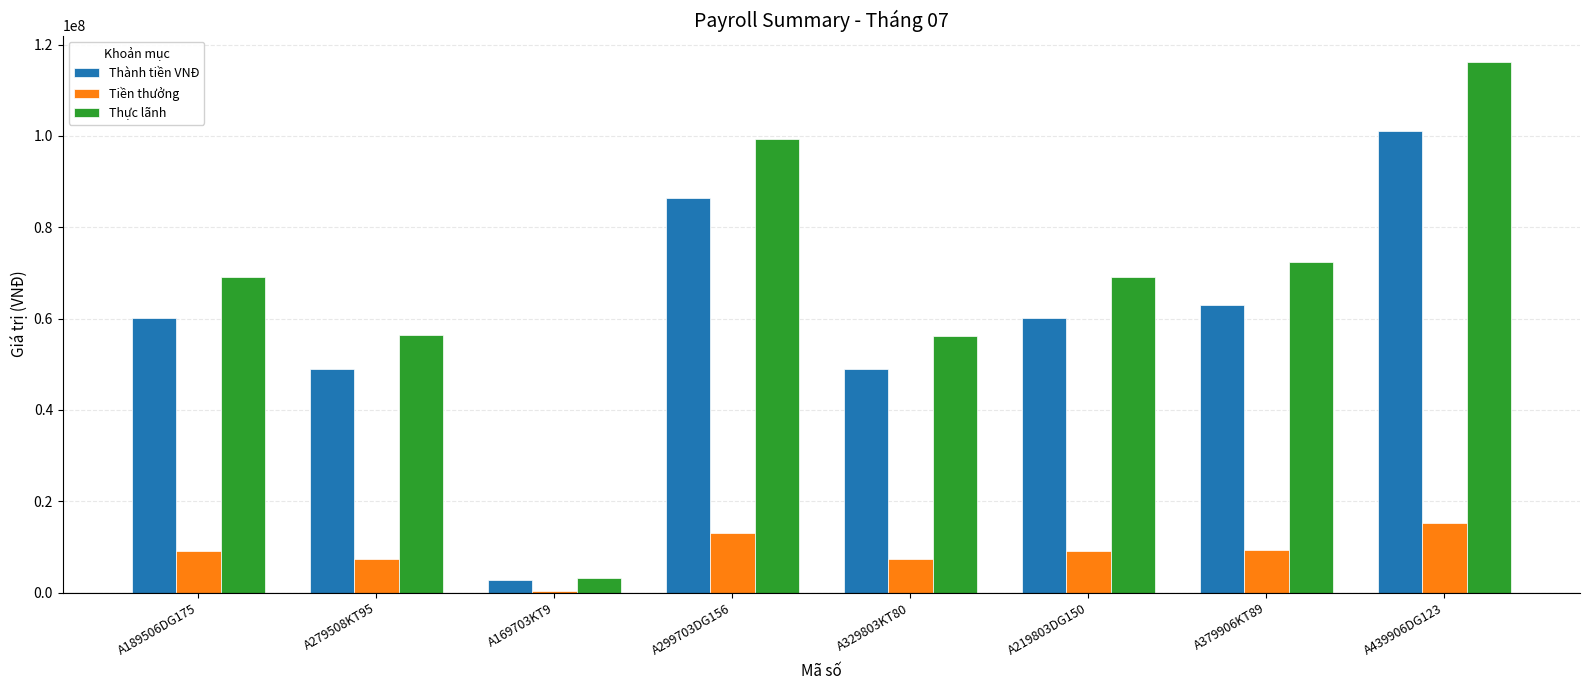

What is the average value of the Tiền thưởng series?

8836734